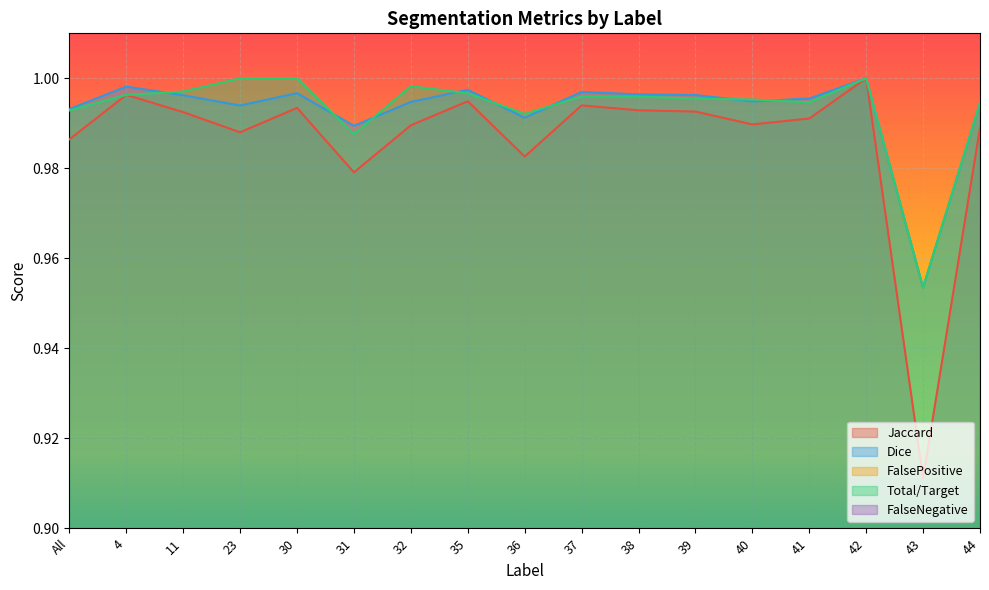

Rank the categories by FalseNegative value from lowest to highest.

43, 31, 36, All, 44, 41, 40, 39, 38, 37, 4, 35, 11, 32, 23, 30, 42